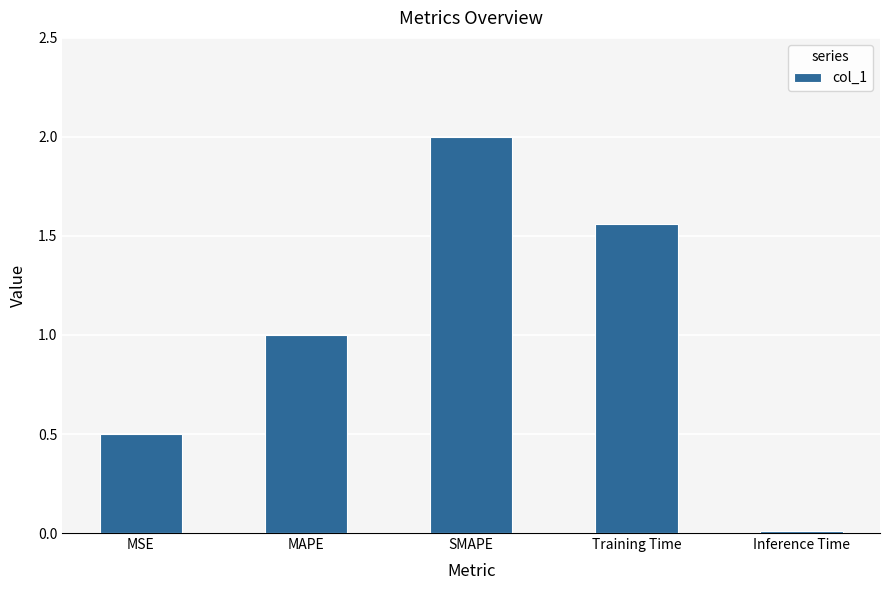

At which category does the chart reach its peak across all series?

SMAPE